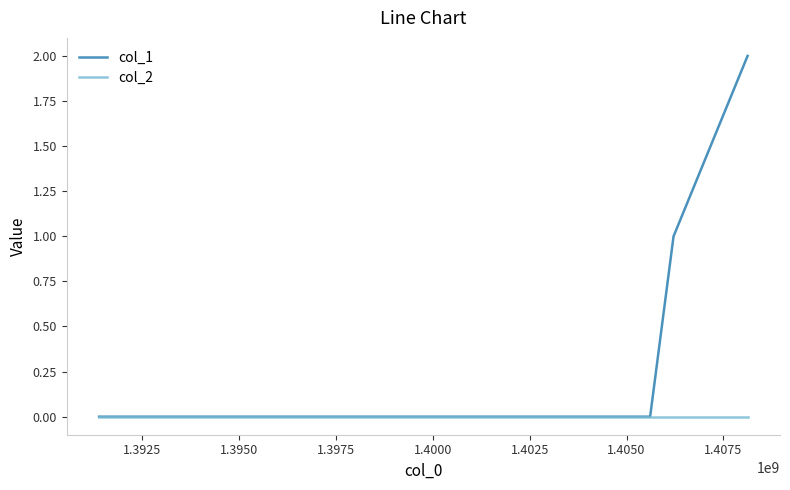

What is the highest value of the col_1 series?

2